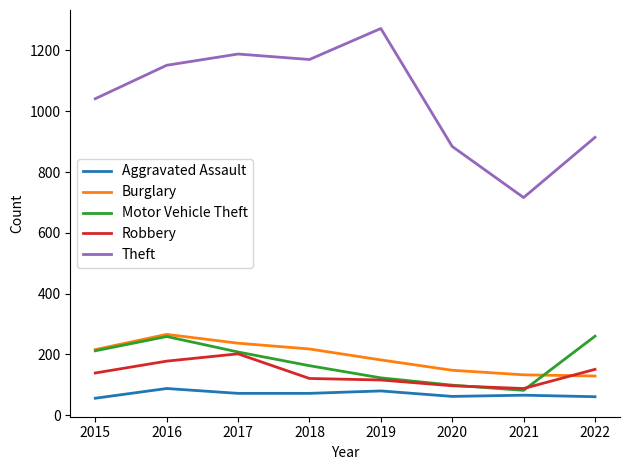

The value of Robbery at 2019 is 50. True or false?

False